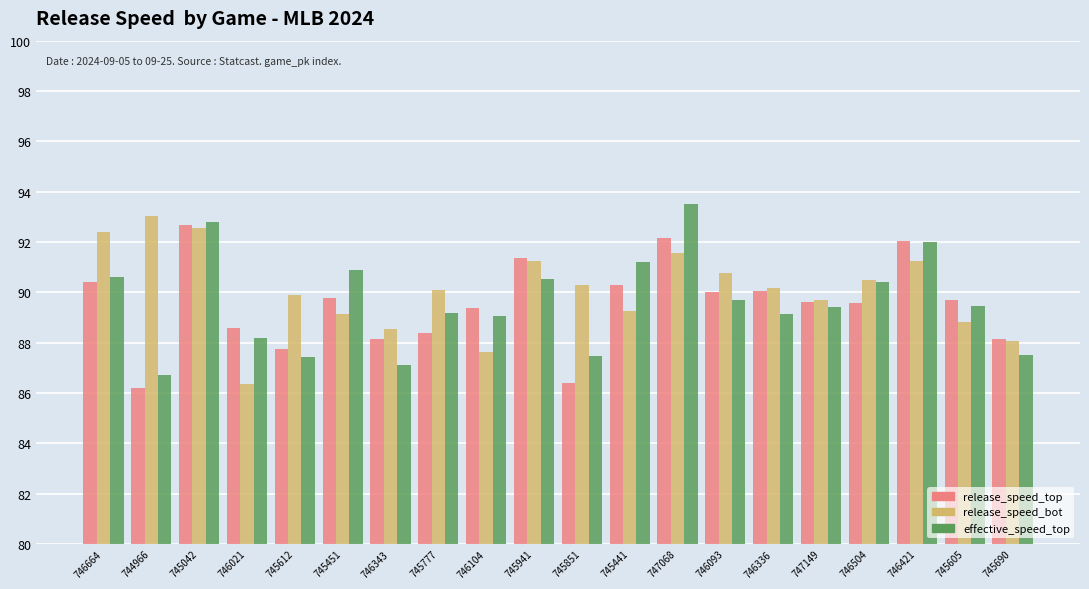

What is the smallest value displayed?

86.2